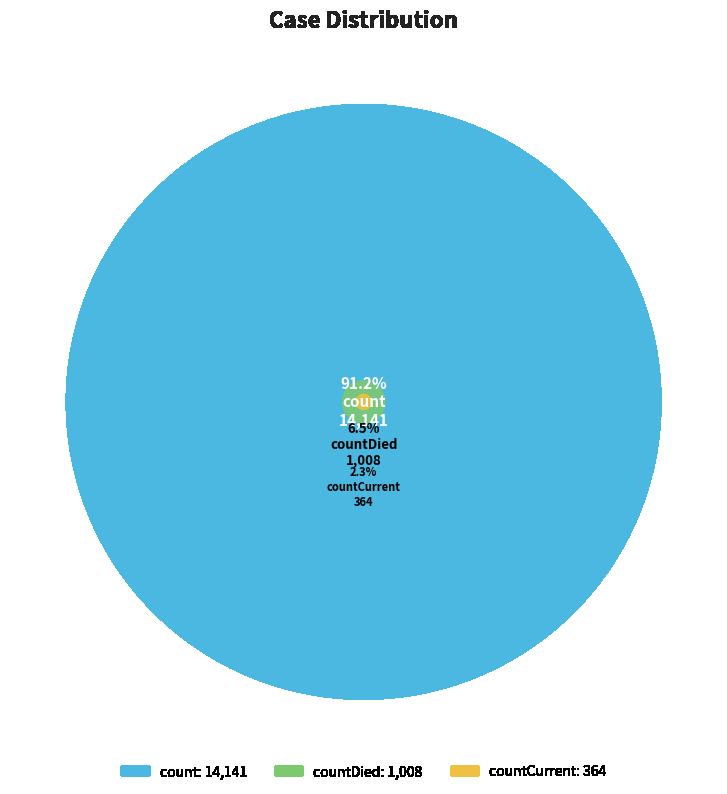

Which slice is the smallest?

countCurrent